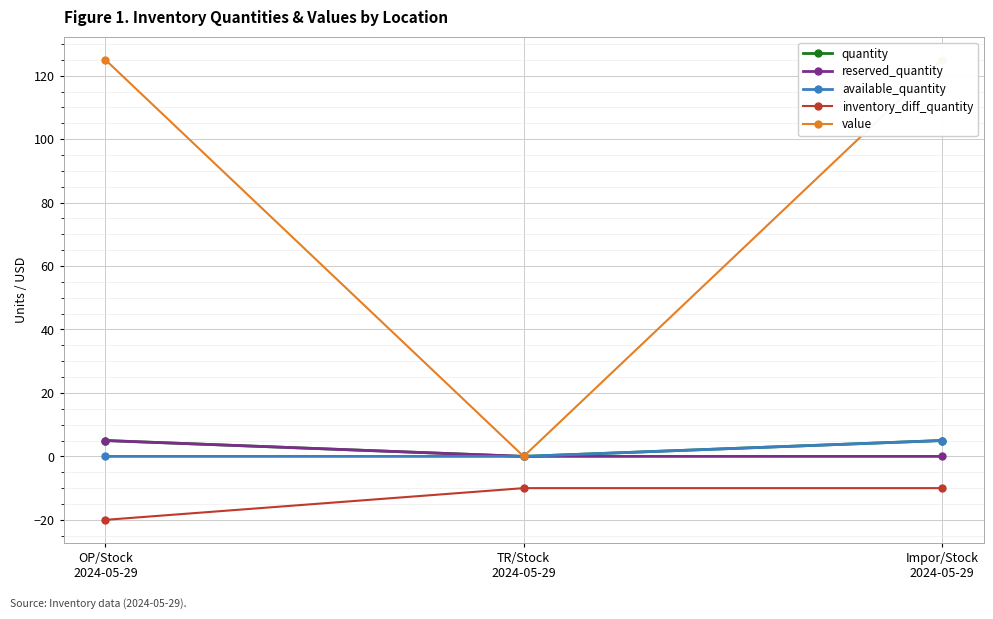

What position from the right is Impor/Stock
2024-05-29?

1